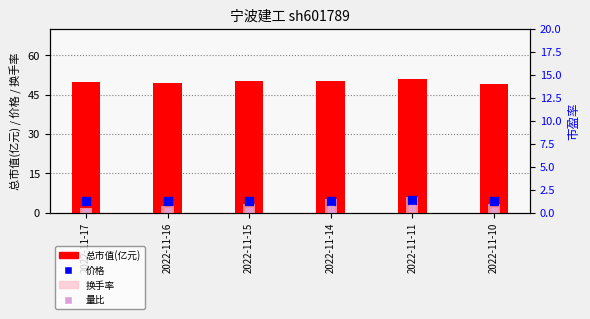

Which series has the widest spread of Y values?

换手率